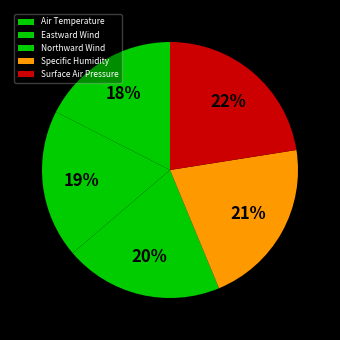

How many segments does this pie chart have?

5